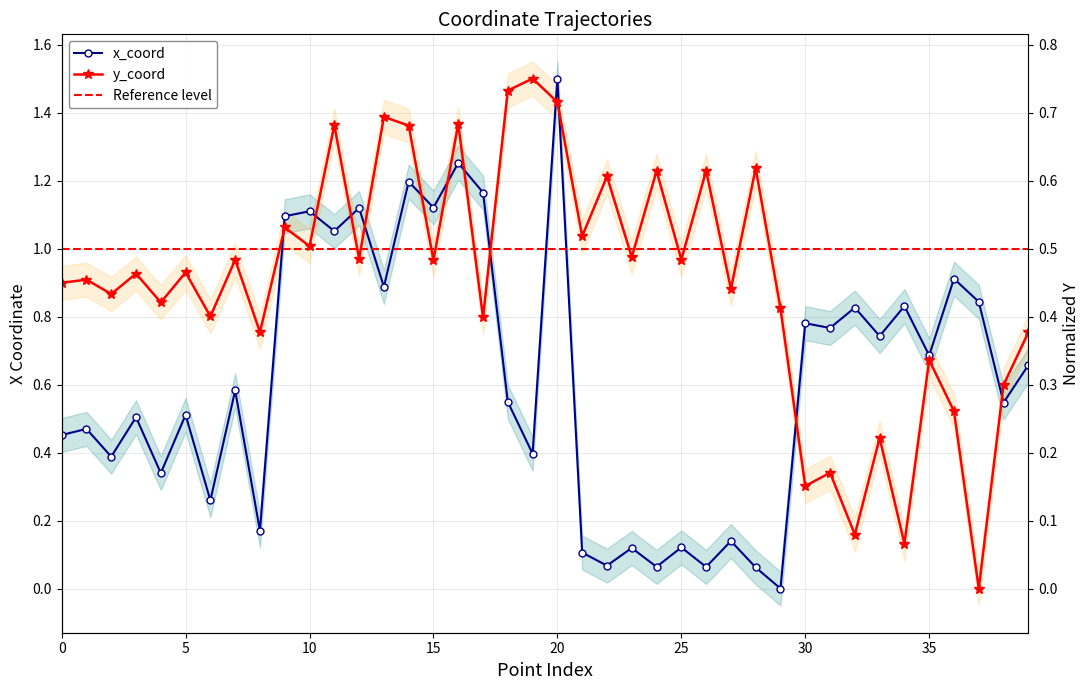

Between 25 and 7, which is larger?

7